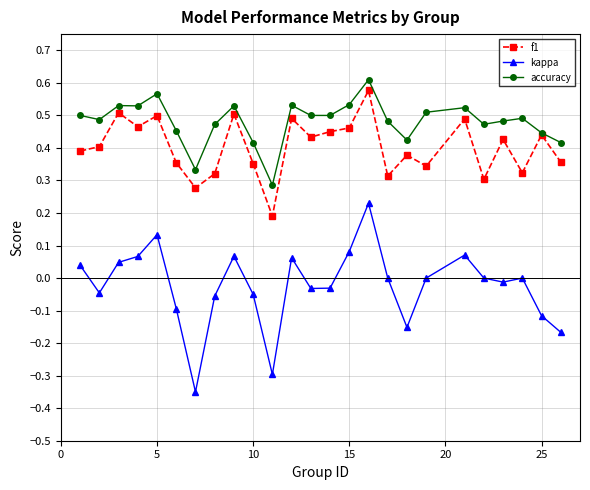

True or false: accuracy has more than 1 points higher than both neighbors.

True